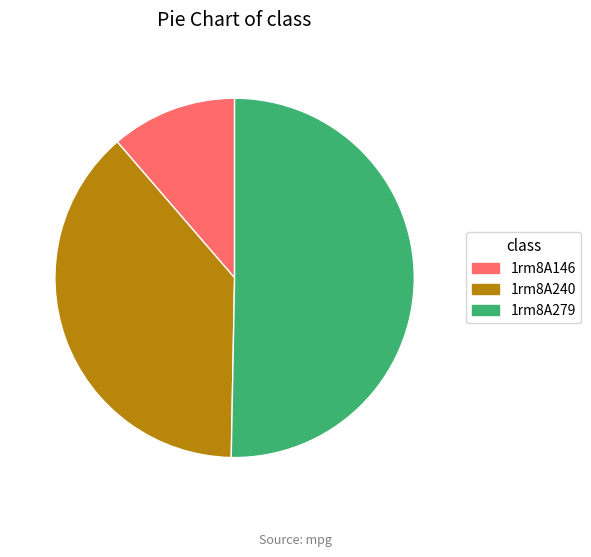

The 1rm8A279 slice represents 50% of the pie. True or false?

True